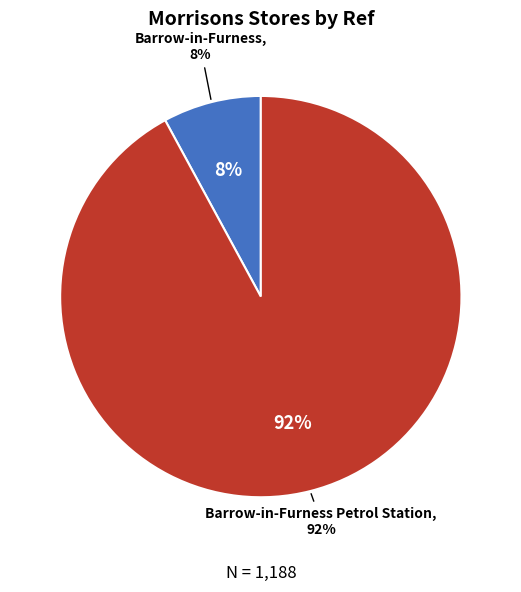

To the nearest percent, what portion does Barrow-in-Furness represent?

8%